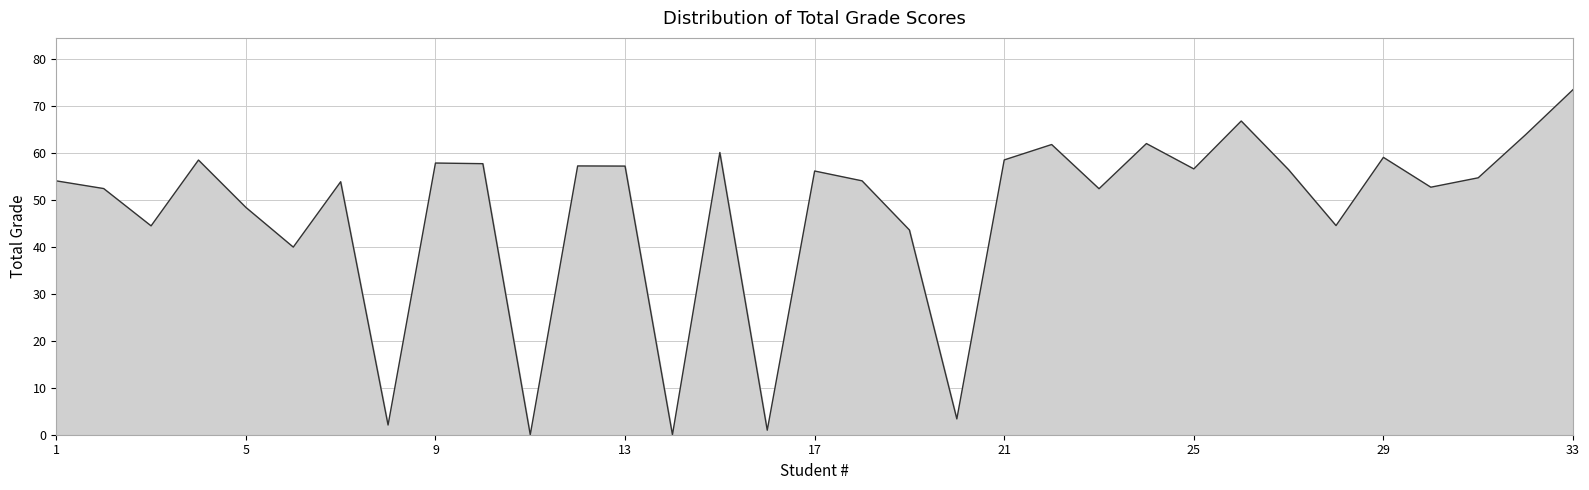

What is the difference between the maximum and minimum values?

73.4